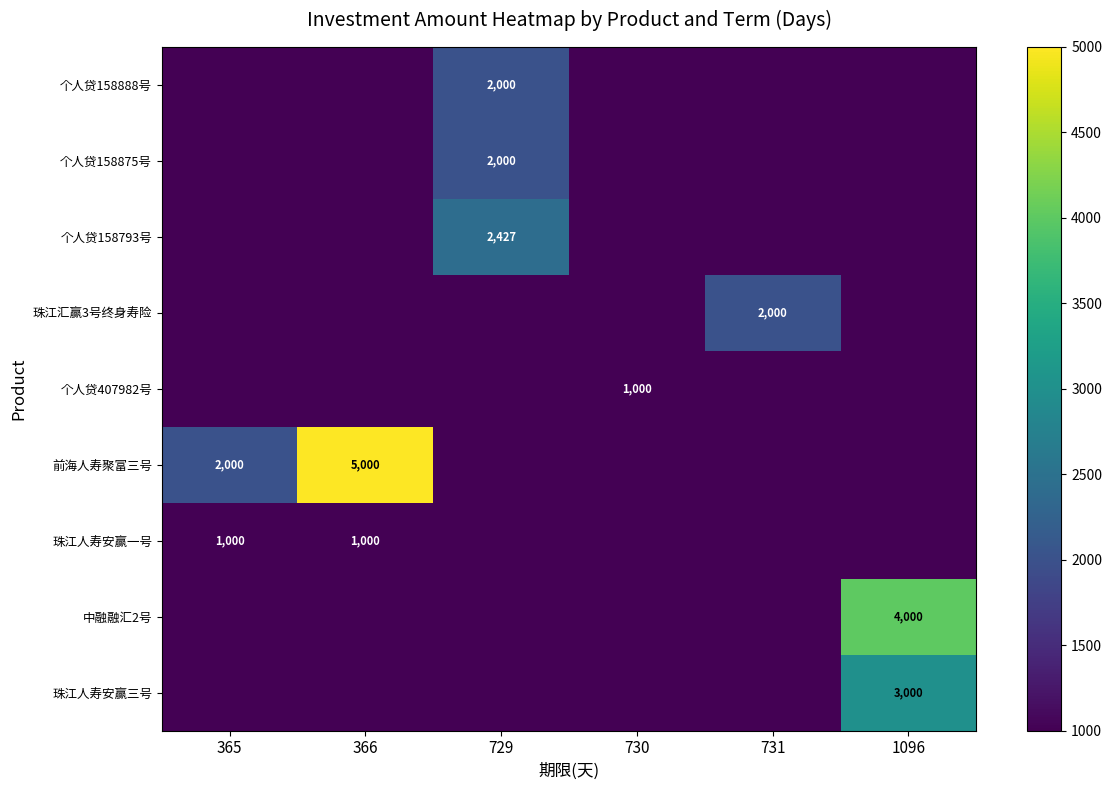

The 个人贷407982号 series shows 1371 at 730. True or false?

False